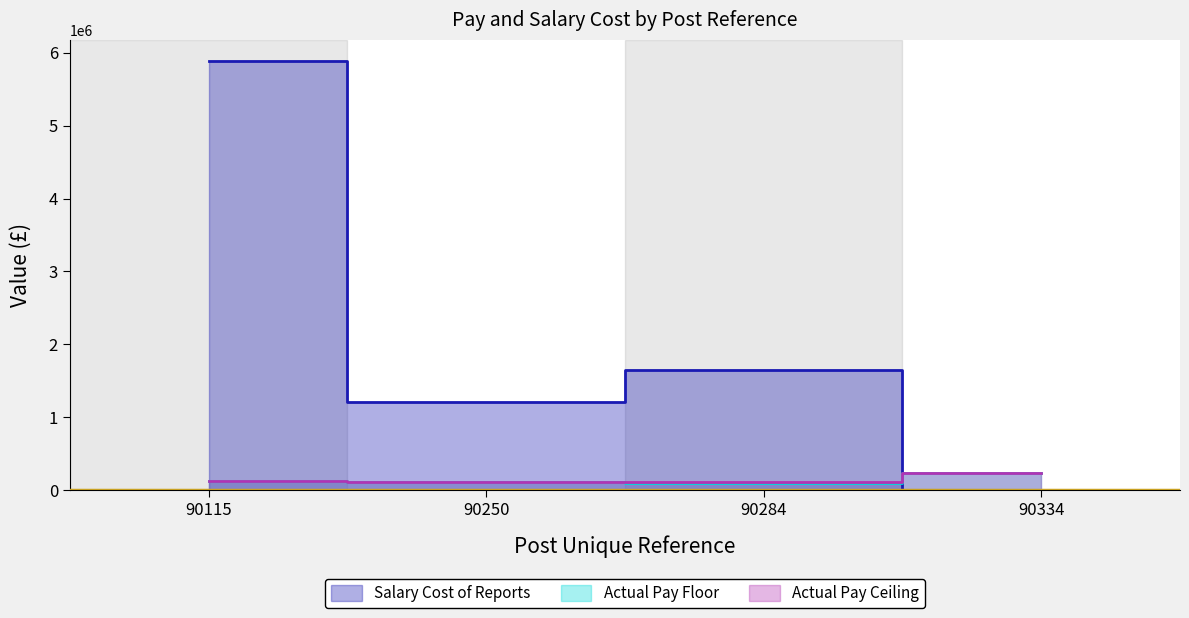

How many interior local valleys does the Actual Pay Ceiling series have?

1